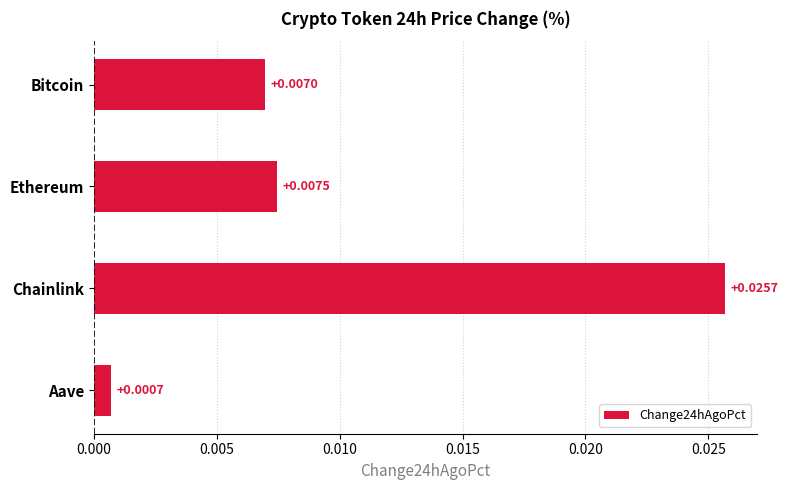

Rank the categories by value from lowest to highest.

Aave, Bitcoin, Ethereum, Chainlink